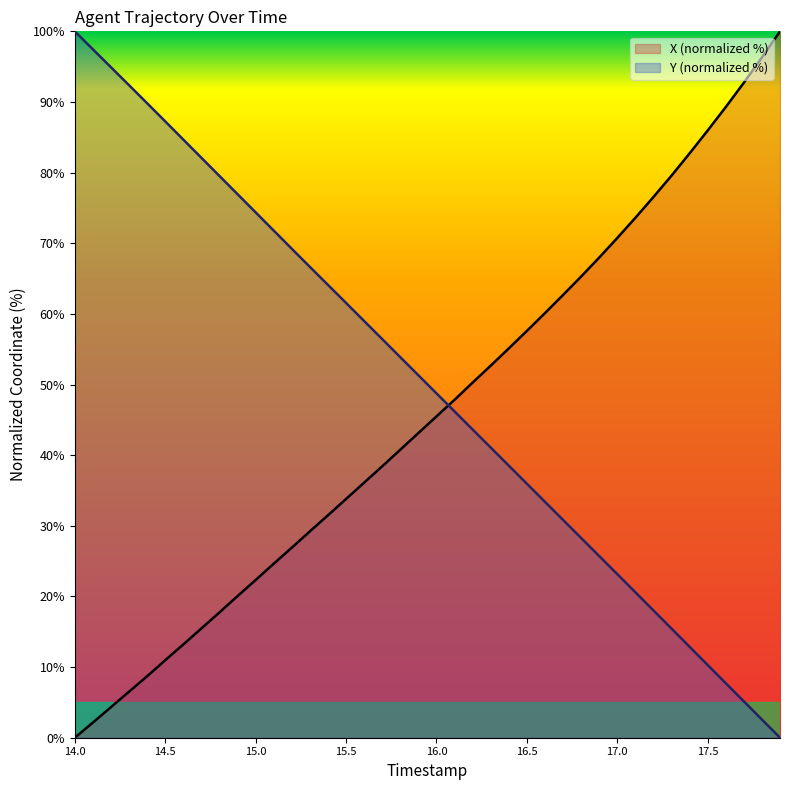

Does the chart display data point markers on the line(s)?

No